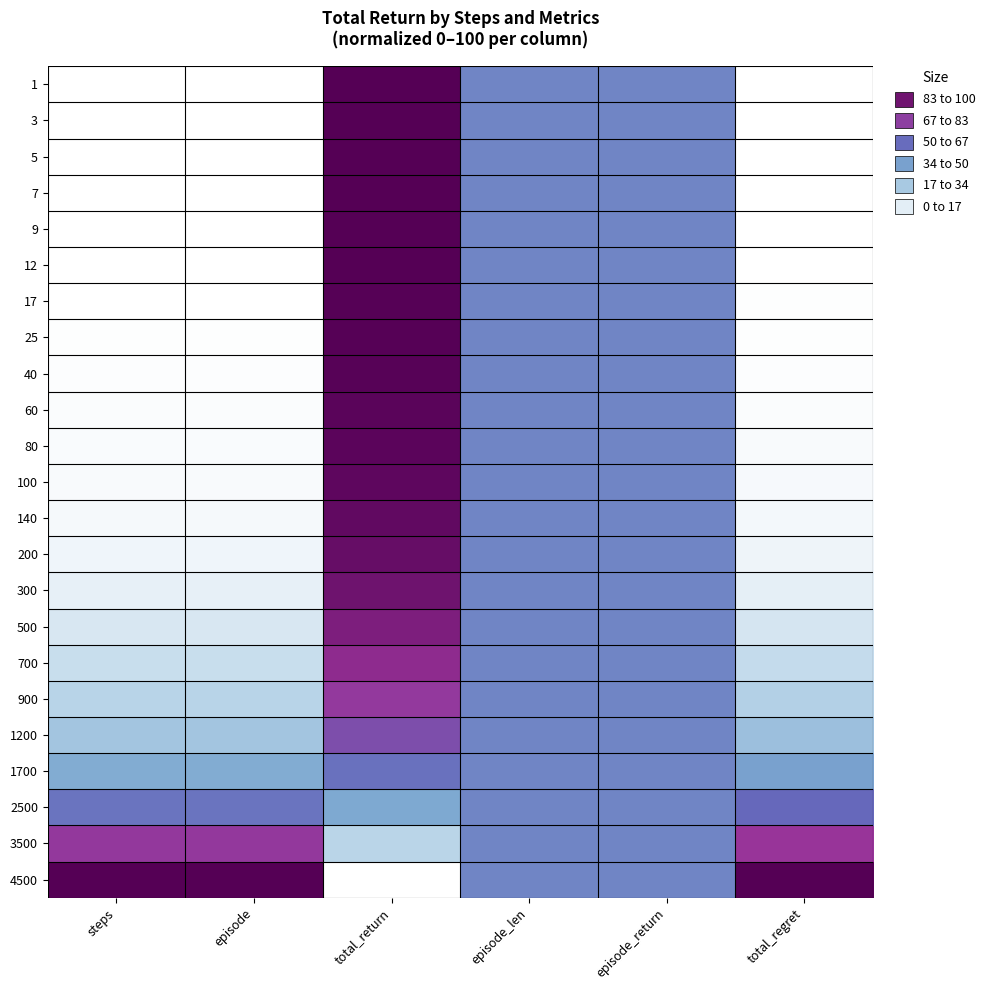

Reading left to right, transcribe all the data shown in this chart.

1: steps=0.0	episode=0.0	total_return=100.0	episode_len=50.0	episode_return=50.0	total_regret=0.0
3: steps=0.0	episode=0.0	total_return=99.9	episode_len=50.0	episode_return=50.0	total_regret=0.1
5: steps=0.1	episode=0.1	total_return=99.9	episode_len=50.0	episode_return=50.0	total_regret=0.1
7: steps=0.1	episode=0.1	total_return=99.8	episode_len=50.0	episode_return=50.0	total_regret=0.2
9: steps=0.2	episode=0.2	total_return=99.7	episode_len=50.0	episode_return=50.0	total_regret=0.2
12: steps=0.2	episode=0.2	total_return=99.6	episode_len=50.0	episode_return=50.0	total_regret=0.3
17: steps=0.4	episode=0.4	total_return=99.5	episode_len=50.0	episode_return=50.0	total_regret=0.4
25: steps=0.5	episode=0.5	total_return=99.3	episode_len=50.0	episode_return=50.0	total_regret=0.6
40: steps=0.9	episode=0.9	total_return=98.9	episode_len=50.0	episode_return=50.0	total_regret=1.0
60: steps=1.3	episode=1.3	total_return=98.4	episode_len=50.0	episode_return=50.0	total_regret=1.5
80: steps=1.8	episode=1.8	total_return=97.8	episode_len=50.0	episode_return=50.0	total_regret=2.0
100: steps=2.2	episode=2.2	total_return=97.3	episode_len=50.0	episode_return=50.0	total_regret=2.5
140: steps=3.1	episode=3.1	total_return=96.3	episode_len=50.0	episode_return=50.0	total_regret=3.4
200: steps=4.4	episode=4.4	total_return=94.7	episode_len=50.0	episode_return=50.0	total_regret=5.0
300: steps=6.6	episode=6.6	total_return=92.3	episode_len=50.0	episode_return=50.0	total_regret=7.3
500: steps=11.1	episode=11.1	total_return=88.1	episode_len=50.0	episode_return=50.0	total_regret=11.8
700: steps=15.5	episode=15.5	total_return=83.0	episode_len=50.0	episode_return=50.0	total_regret=16.7
900: steps=20.0	episode=20.0	total_return=77.5	episode_len=50.0	episode_return=50.0	total_regret=21.7
1200: steps=26.7	episode=26.7	total_return=69.3	episode_len=50.0	episode_return=50.0	total_regret=29.3
1700: steps=37.8	episode=37.8	total_return=56.5	episode_len=50.0	episode_return=50.0	total_regret=41.4
2500: steps=55.5	episode=55.5	total_return=38.8	episode_len=50.0	episode_return=50.0	total_regret=59.2
3500: steps=77.8	episode=77.8	total_return=19.4	episode_len=50.0	episode_return=50.0	total_regret=79.6
4500: steps=100.0	episode=100.0	total_return=0.0	episode_len=50.0	episode_return=50.0	total_regret=100.0